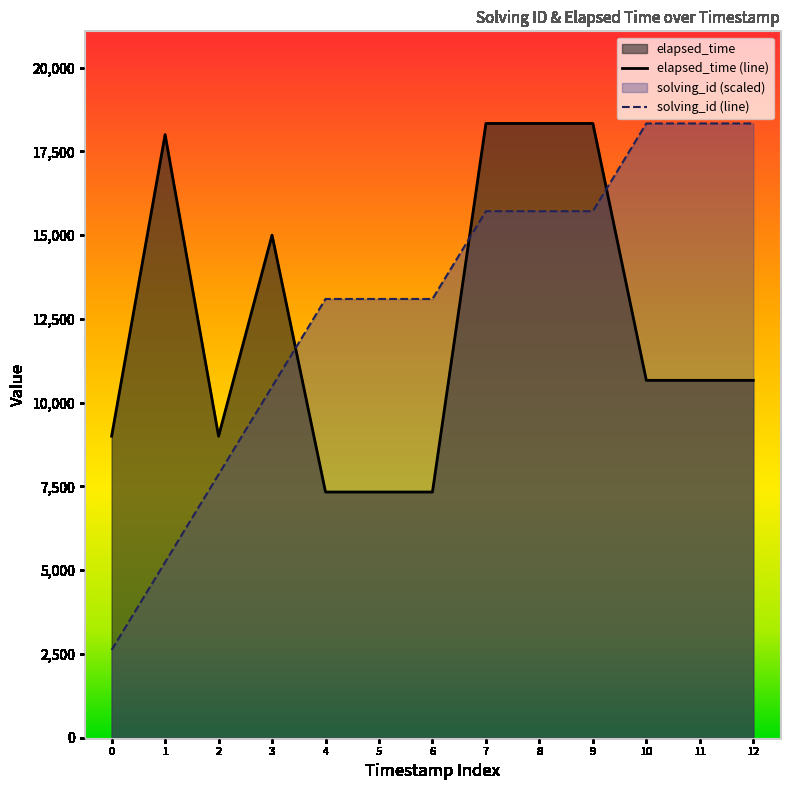

How many lines are shown in the chart?

2